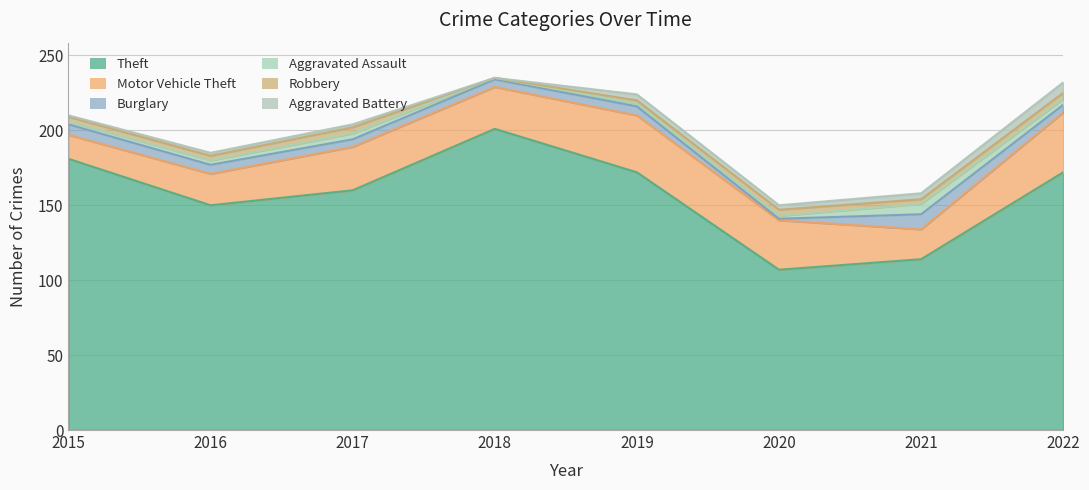

True or false: Robbery and Theft intersect in this chart.

False